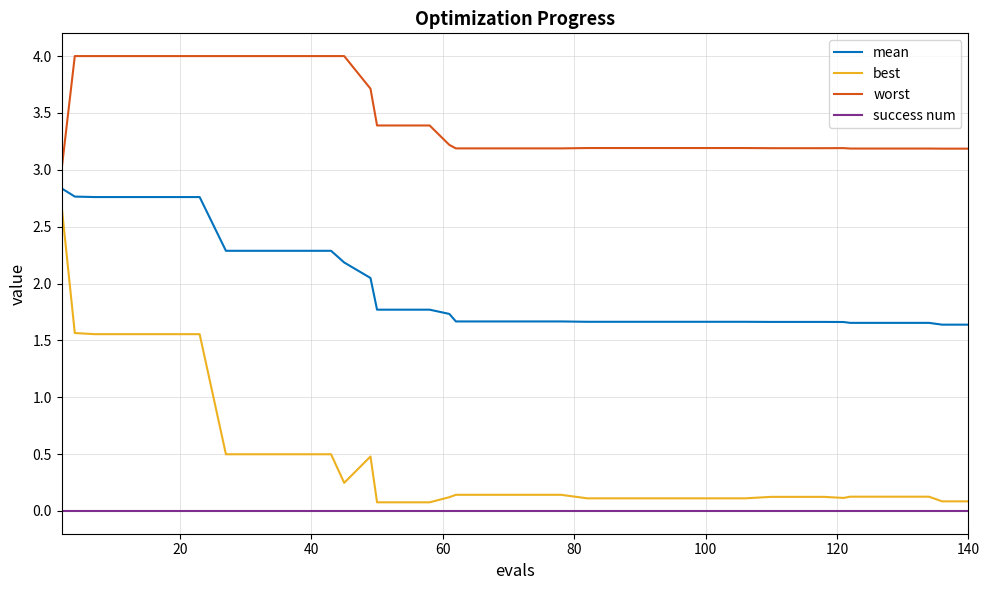

Which series has the largest range (max minus min)?

best